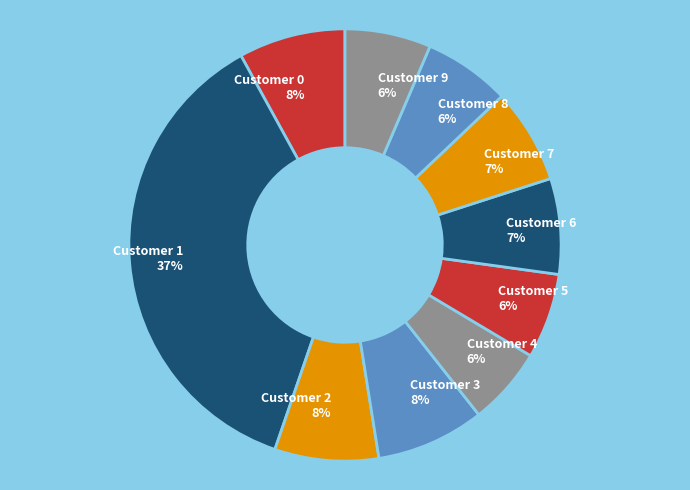

Count the number of slices in the pie.

10